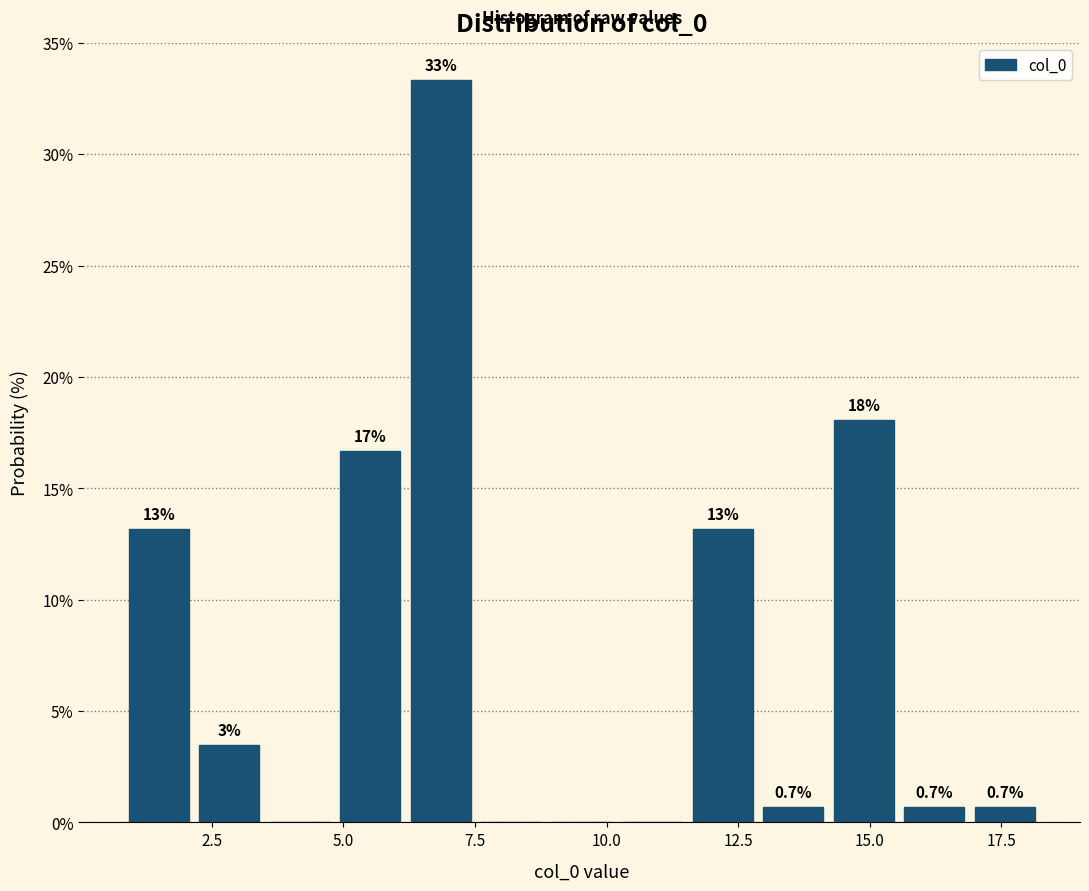

Read against the x-axis, roughly where is the centre of the tallest bar?

7.0